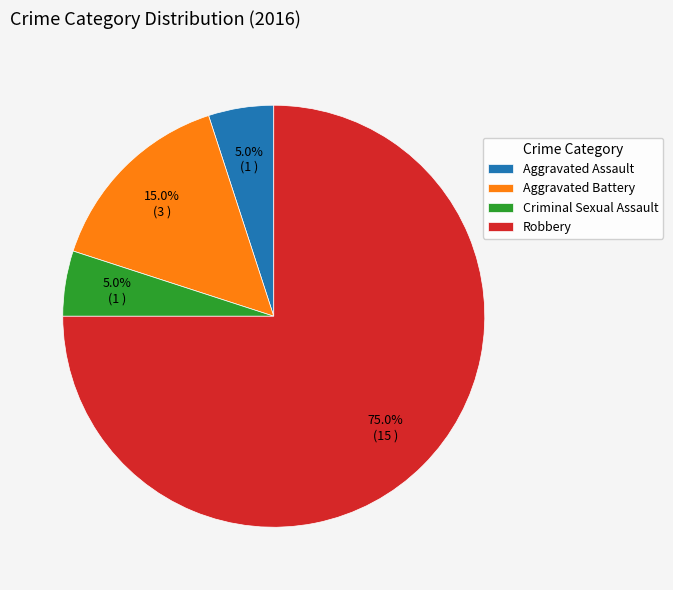

Which slice is the largest?

Robbery